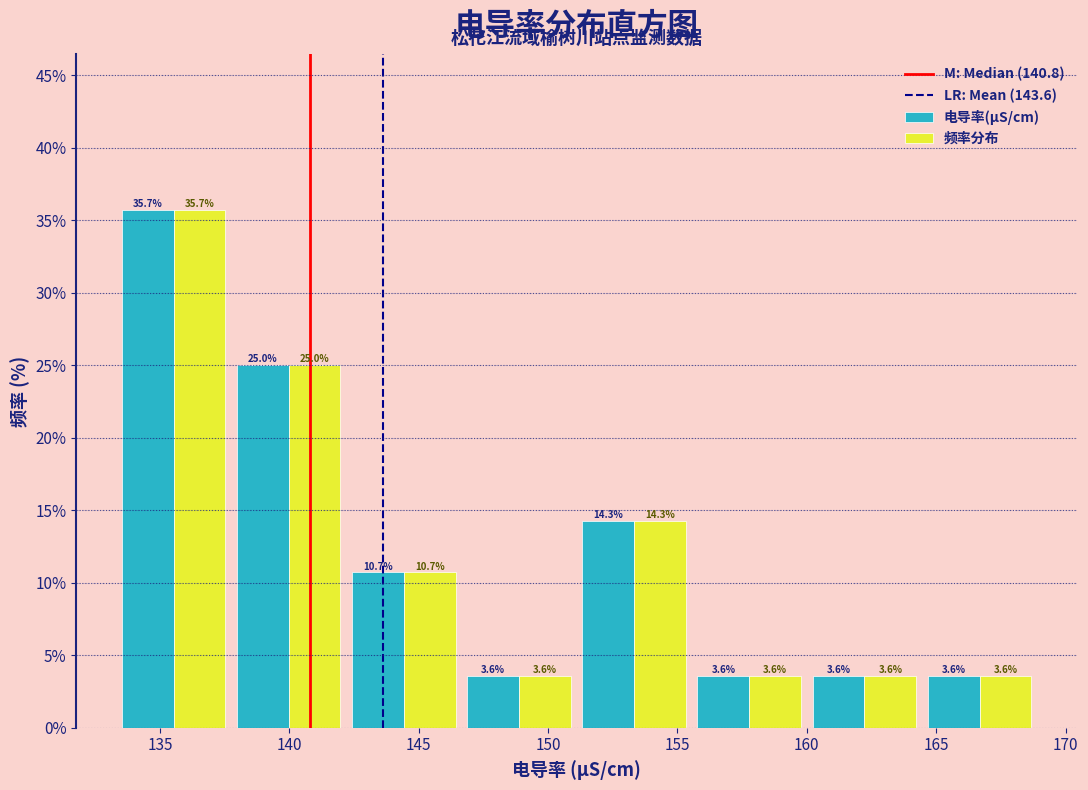

Reading left to right, transcribe this chart: for each range on the x-axis, give the height of each series' bar. The bar edges are not printed on the chart, so give them approximately, as read against the axis.

133.30 to 137.75: 电导率(μS/cm)=35.7	频率分布=35.7
137.75 to 142.20: 电导率(μS/cm)=25.0	频率分布=25.0
142.20 to 146.65: 电导率(μS/cm)=10.7	频率分布=10.7
146.65 to 151.10: 电导率(μS/cm)=3.6	频率分布=3.6
151.10 to 155.55: 电导率(μS/cm)=14.3	频率分布=14.3
155.55 to 160.00: 电导率(μS/cm)=3.6	频率分布=3.6
160.00 to 164.45: 电导率(μS/cm)=3.6	频率分布=3.6
164.45 to 168.90: 电导率(μS/cm)=3.6	频率分布=3.6